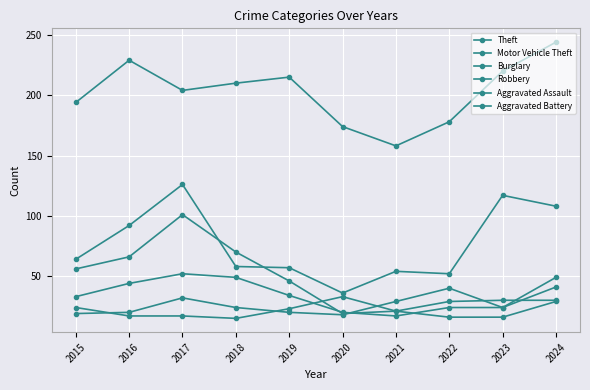

What is the total value across all series at 2021?

300